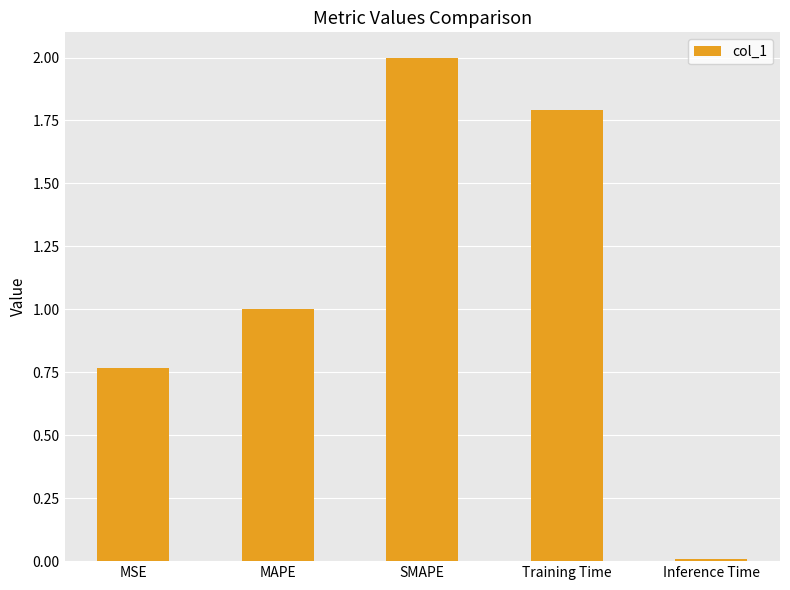

How many series are shown in this chart?

1